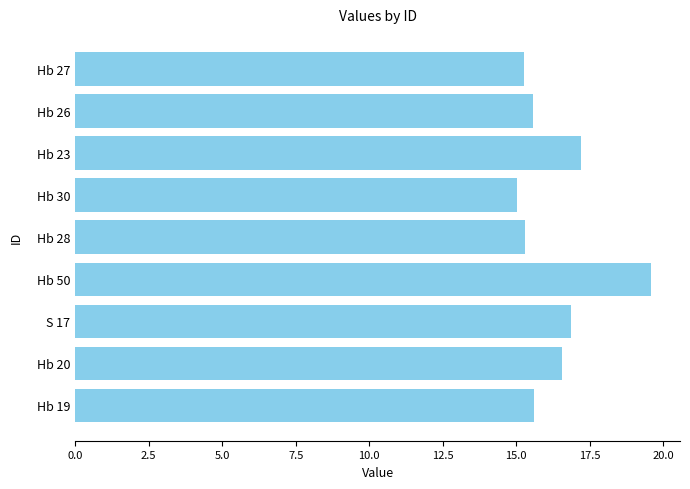

Is it true that the value at Hb 30 is 15.0?

True